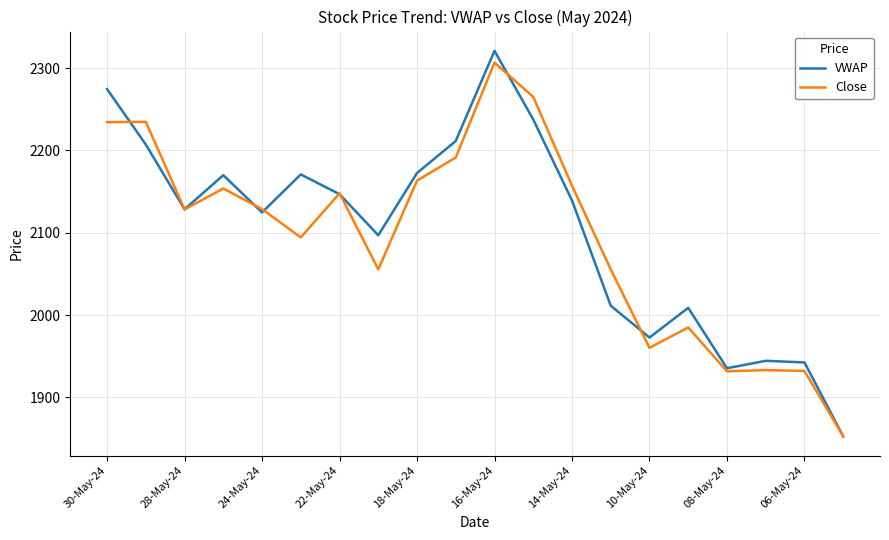

What is the sum of all VWAP values?

42068.5